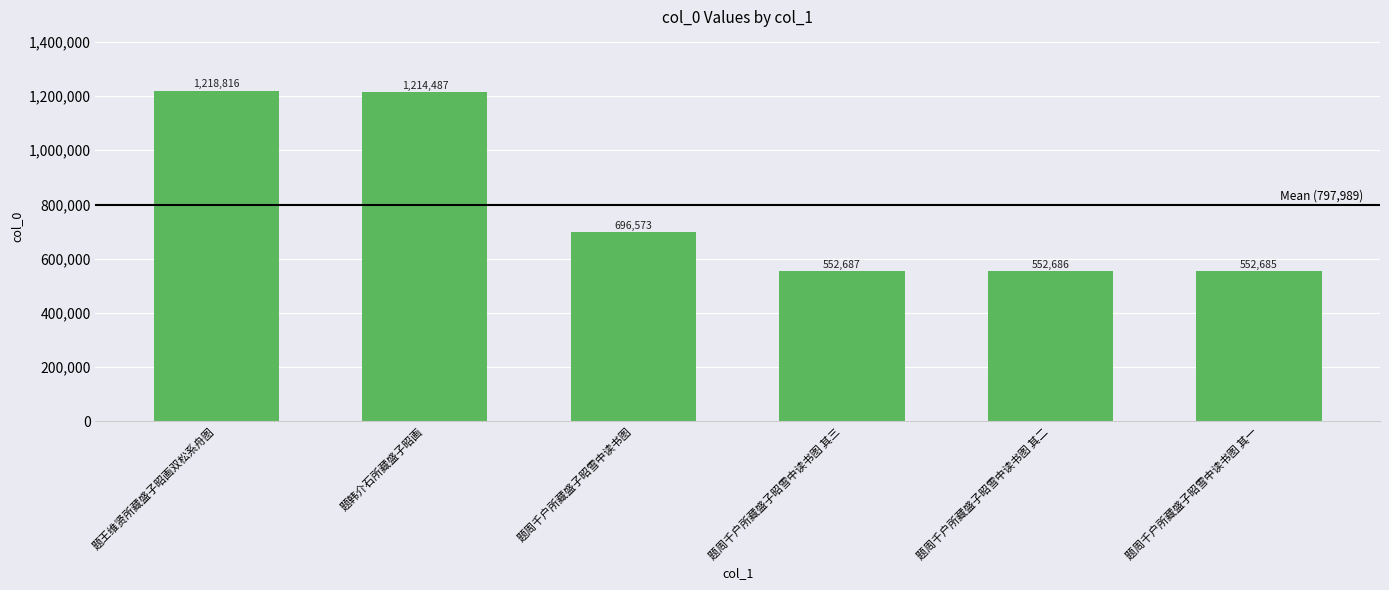

The value at 题韩介石所藏盛子昭画 is 1793066. True or false?

False